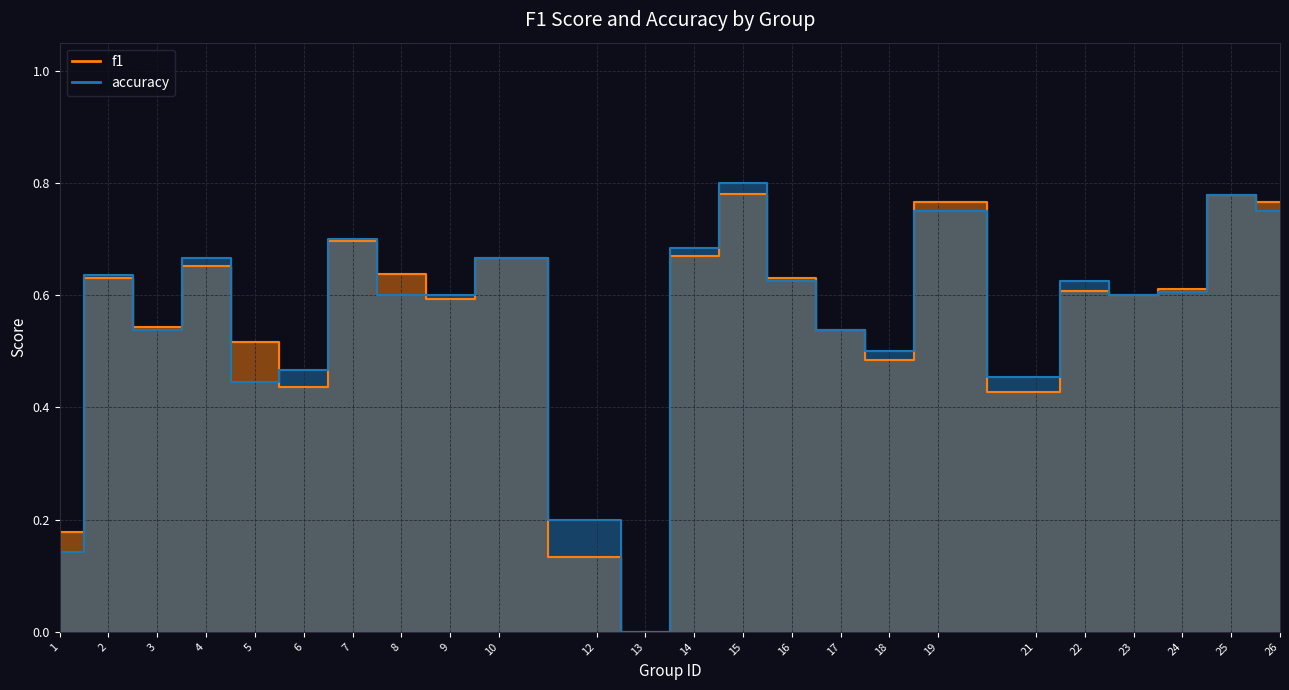

What is the average value of the f1 series?

0.6